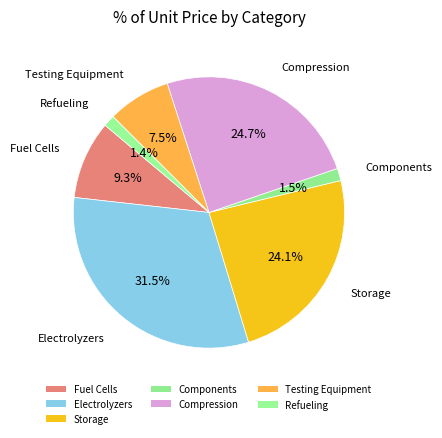

To the nearest percent, what is the average slice percentage?

14%